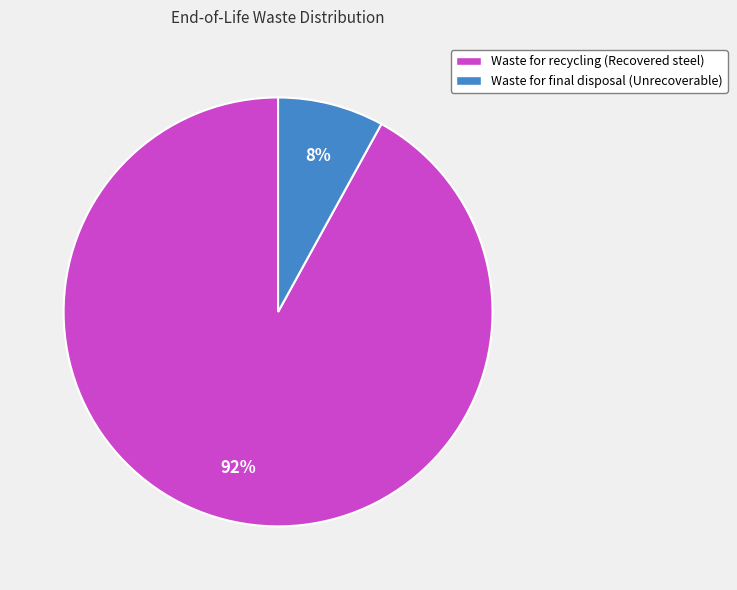

To the nearest percent, what is the difference between the Waste for final disposal (Unrecoverable) and Waste for recycling (Recovered steel) slice percentages?

84%